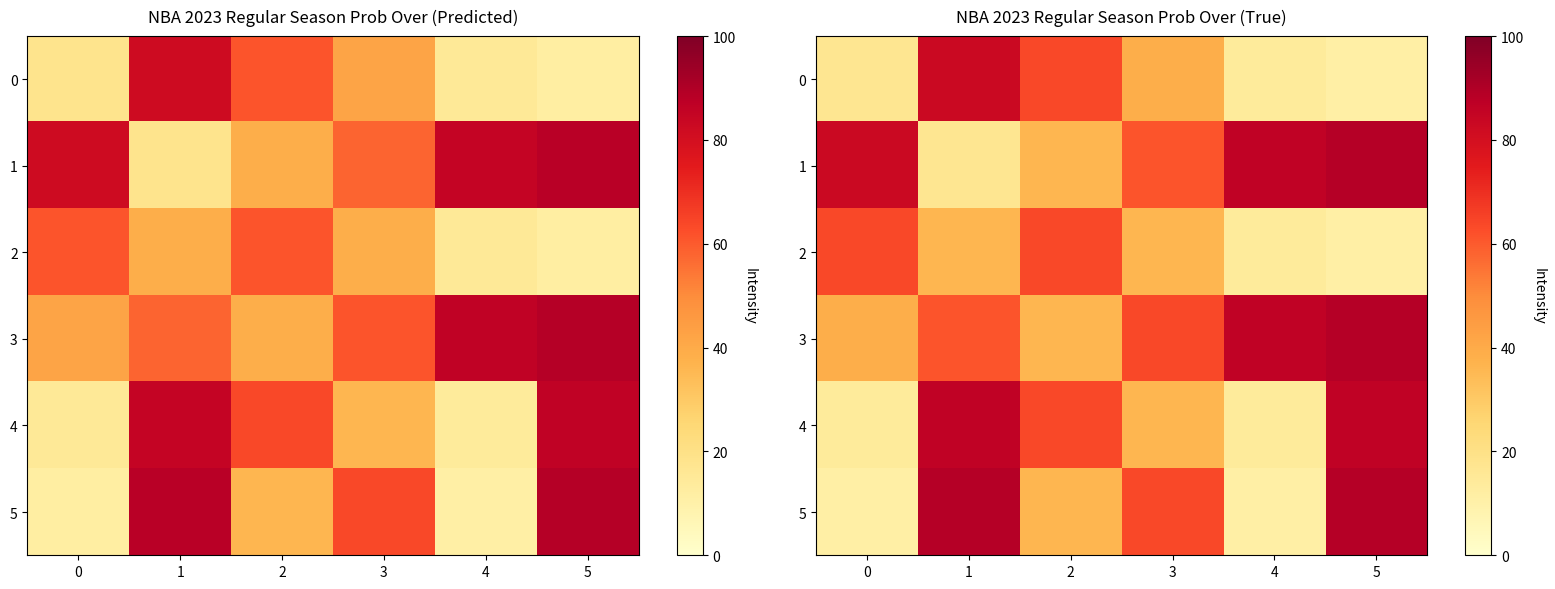

Which category has the lowest value in the 2 series?

5